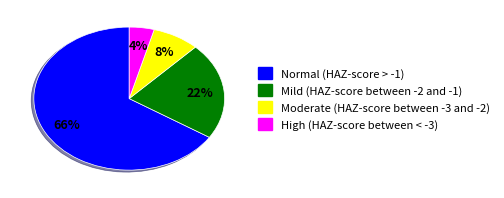

Count the number of slices in the pie.

4